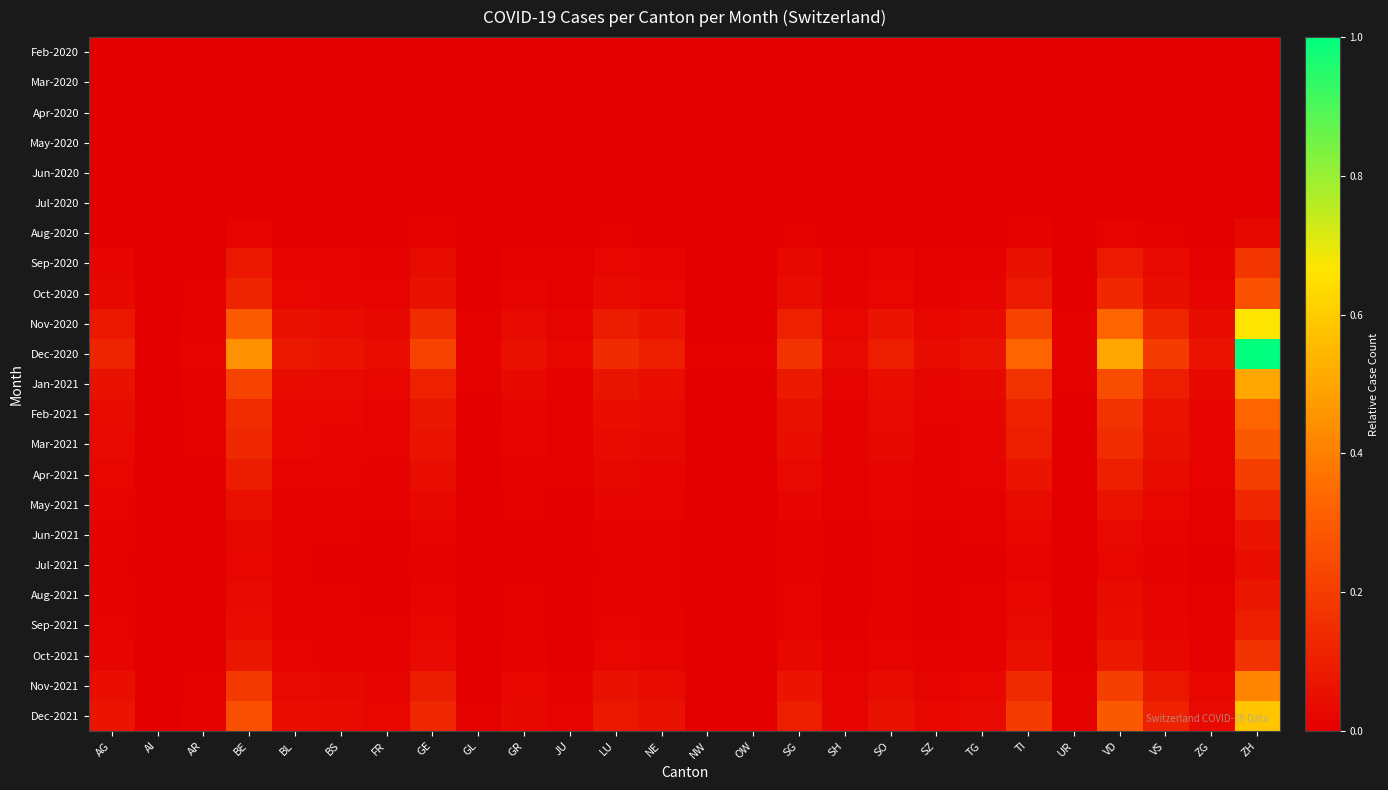

What is the total value across all series at GR?

0.3